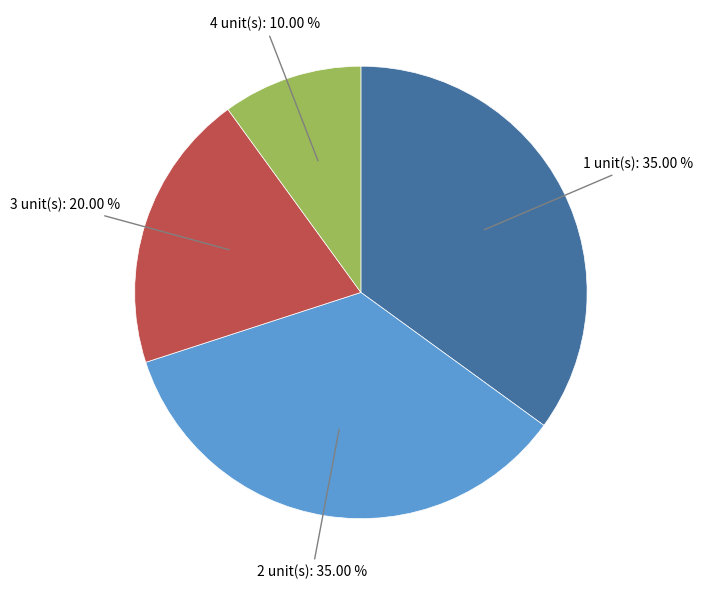

Count the number of slices in the pie.

4